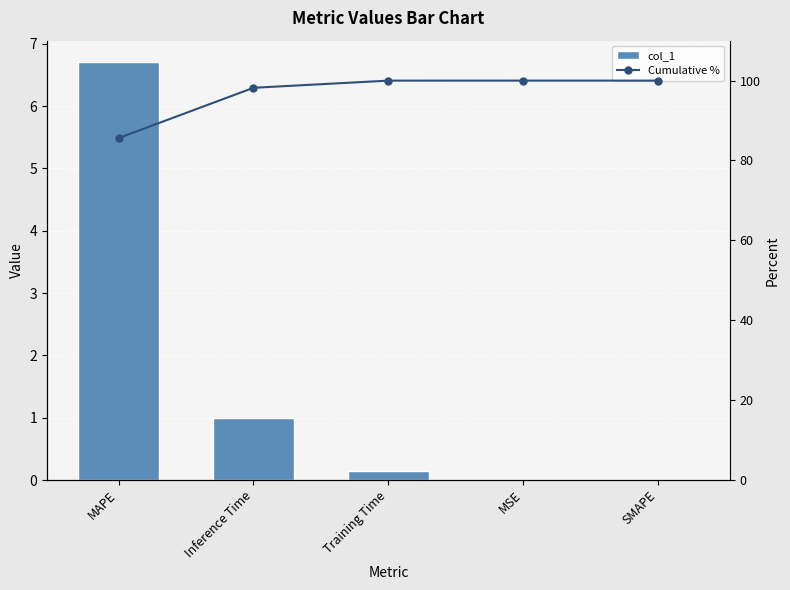

The Cumulative % series shows 100.0 at Training Time. True or false?

True